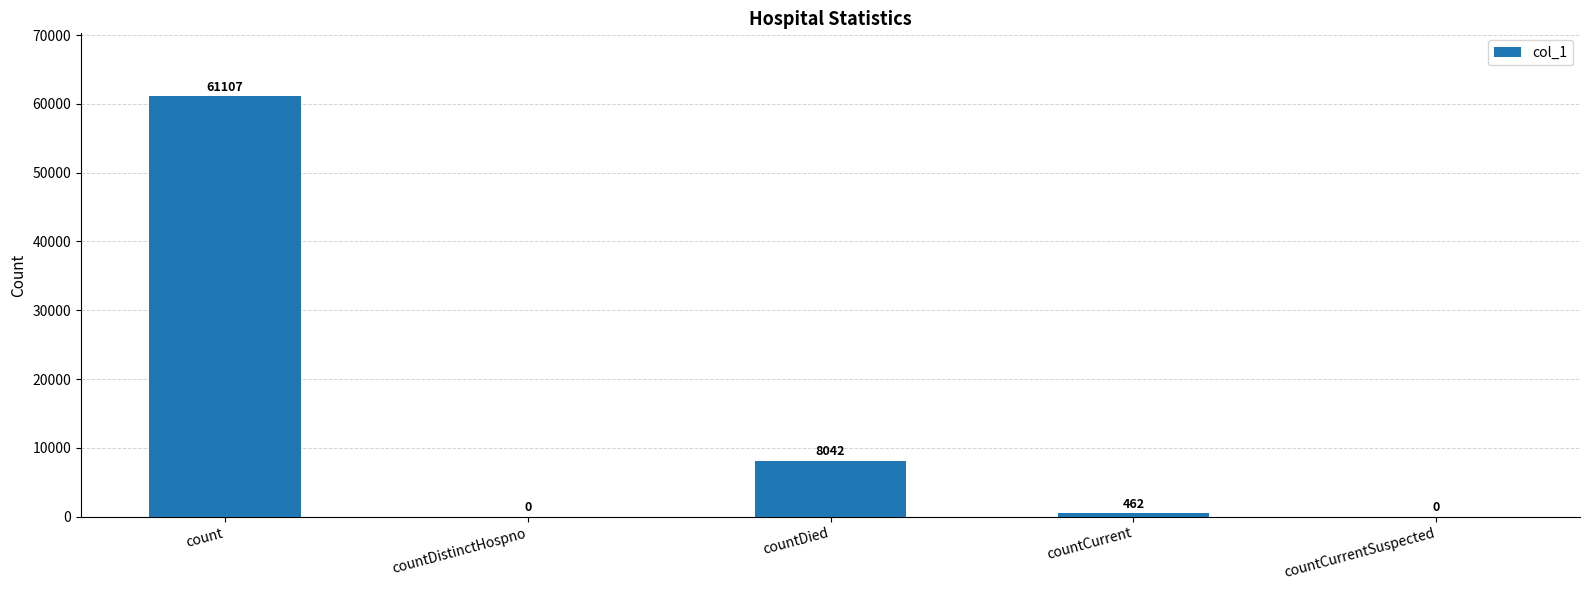

True or false: the data shows 61107 at count.

True